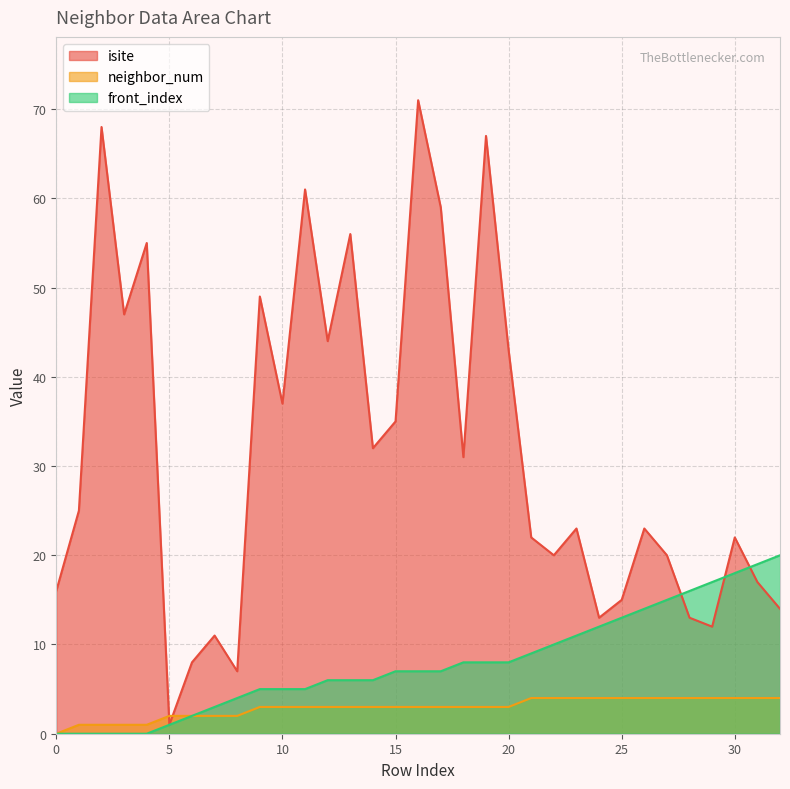

What is the difference between the maximum and second lowest values in the front_index series?

20